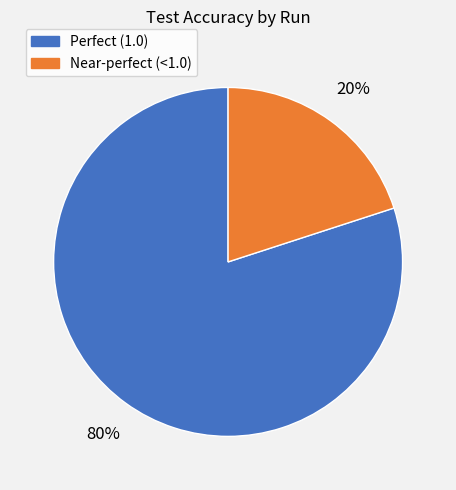

How many segments does this pie chart have?

2